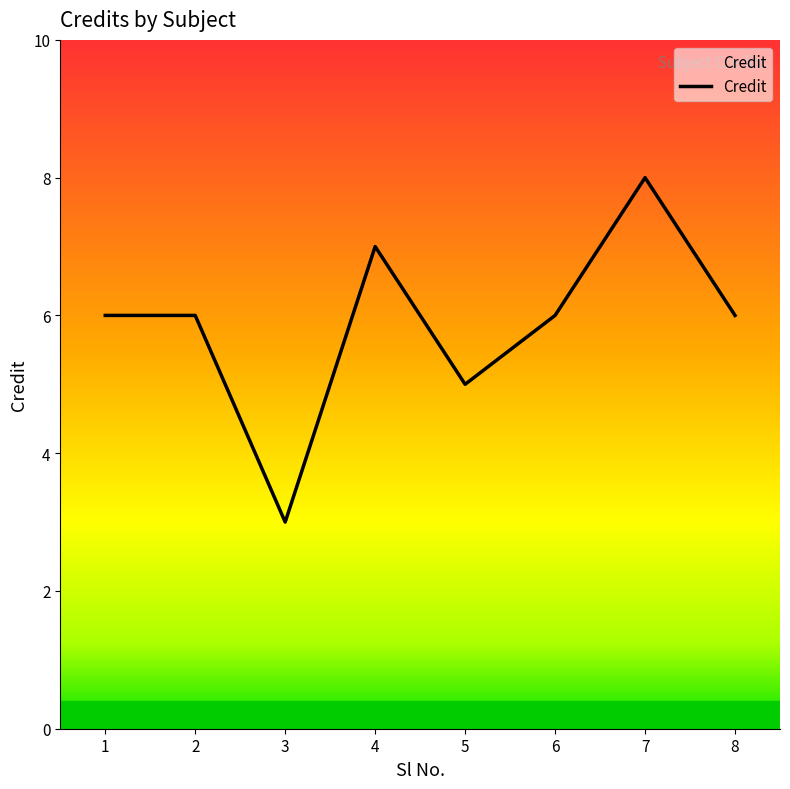

What is the ratio of the value at 6 to the value at 3?

2.0